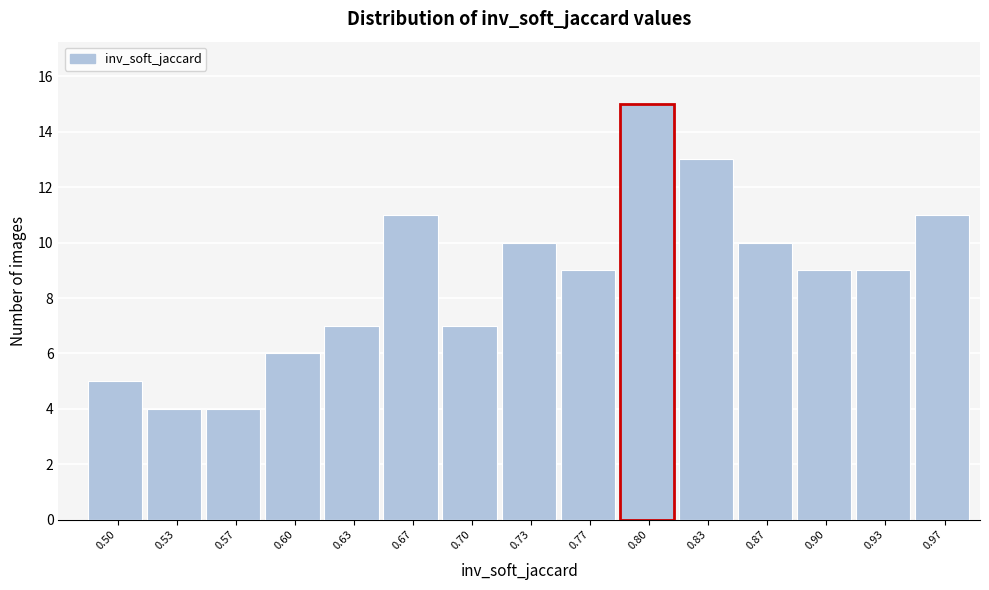

Reading left to right, extract all data points from this chart.

5	4	4	6	7	11	7	10	9	15	13	10	9	9	11